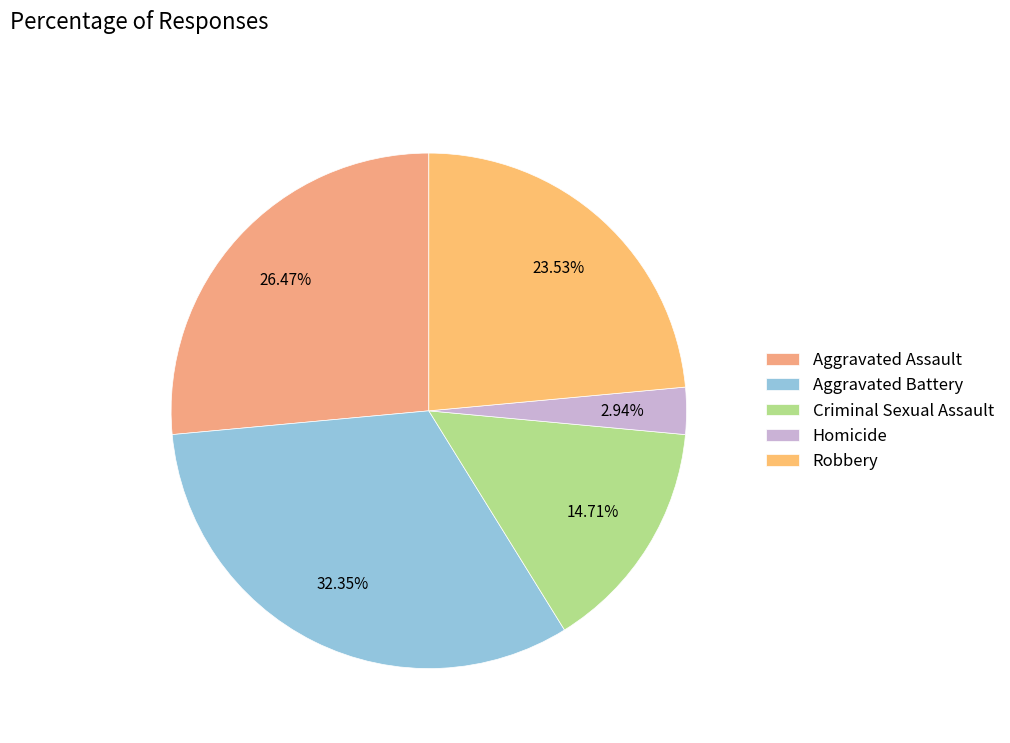

What is the ratio of the value at Aggravated Assault to the value at Criminal Sexual Assault?

1.8